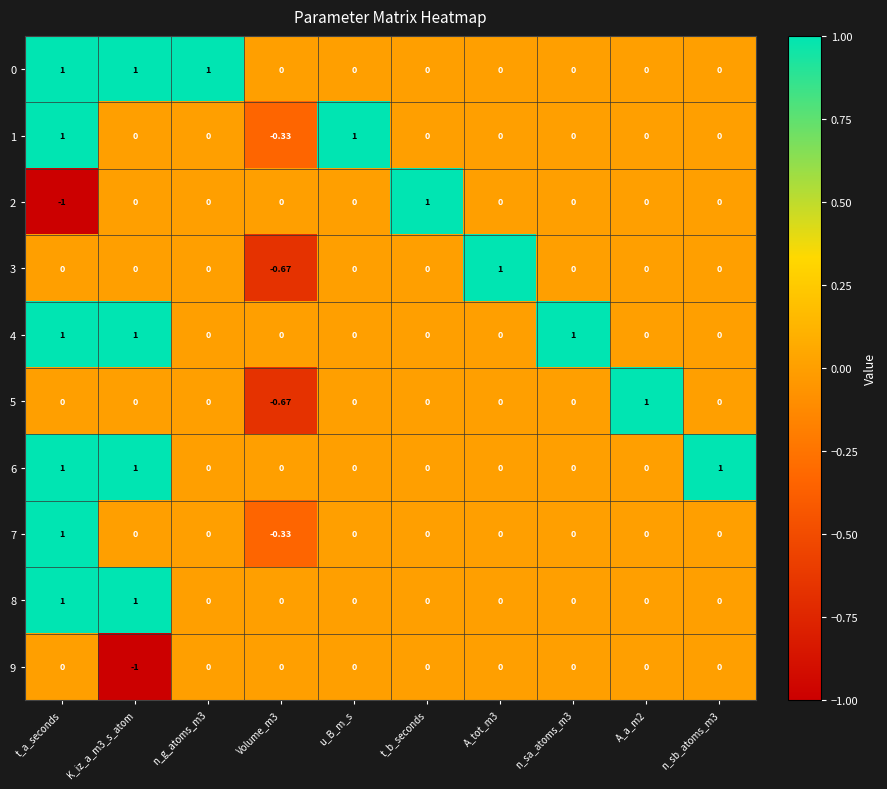

At which category is the sum across all series the highest?

t_a_seconds